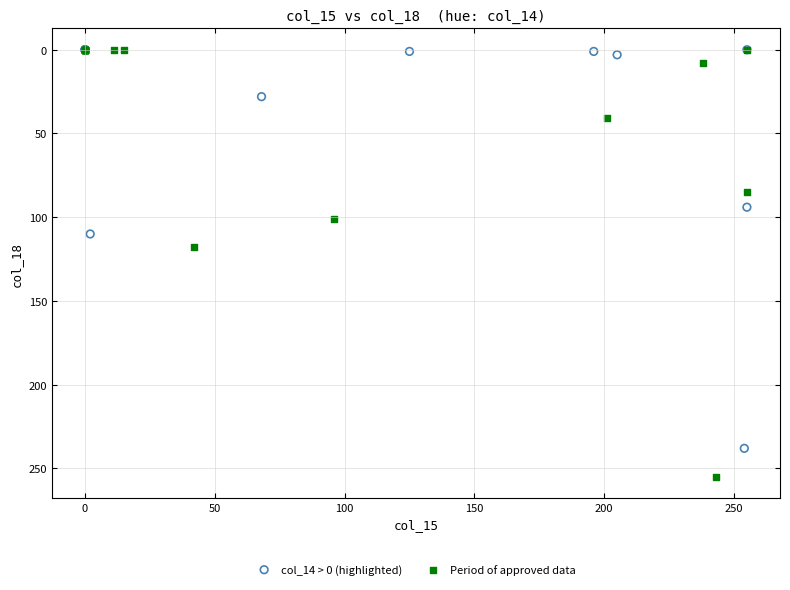

Which series reaches the maximum Y coordinate?

Period of approved data